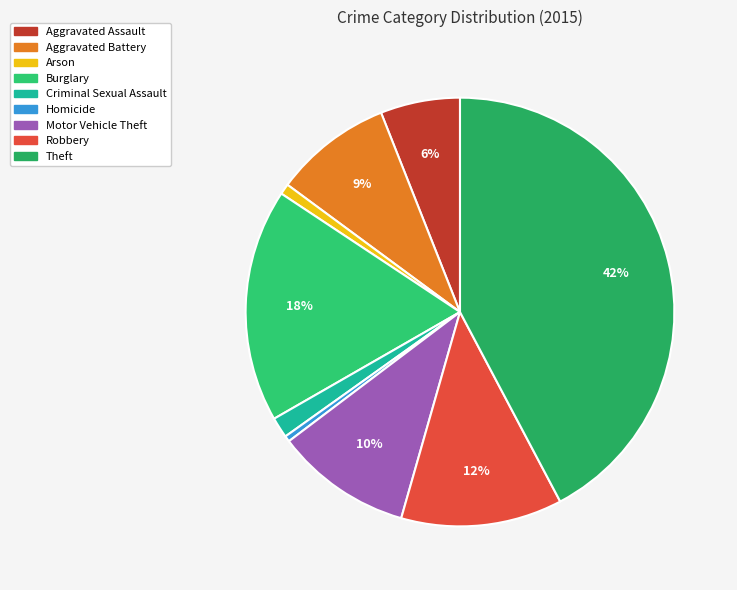

How many segments does this pie chart have?

9